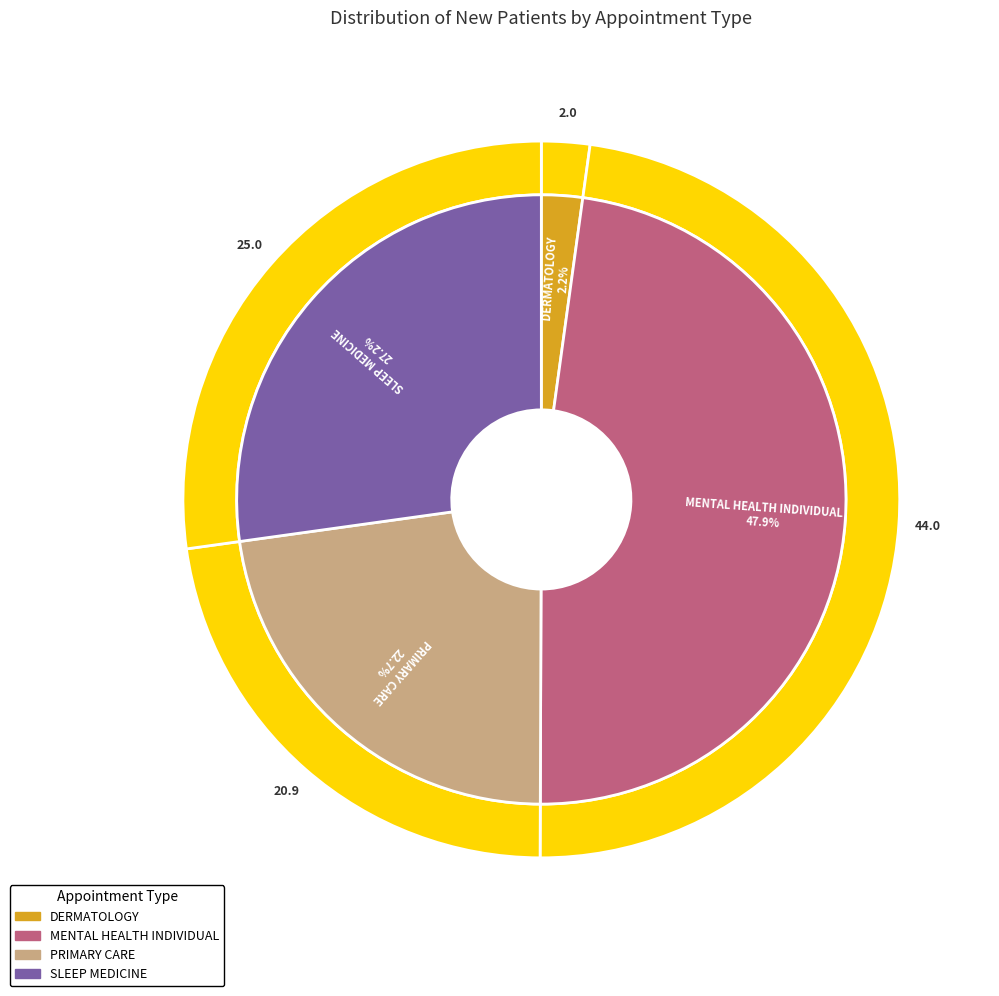

To the nearest percent, what portion does DERMATOLOGY represent?

2%